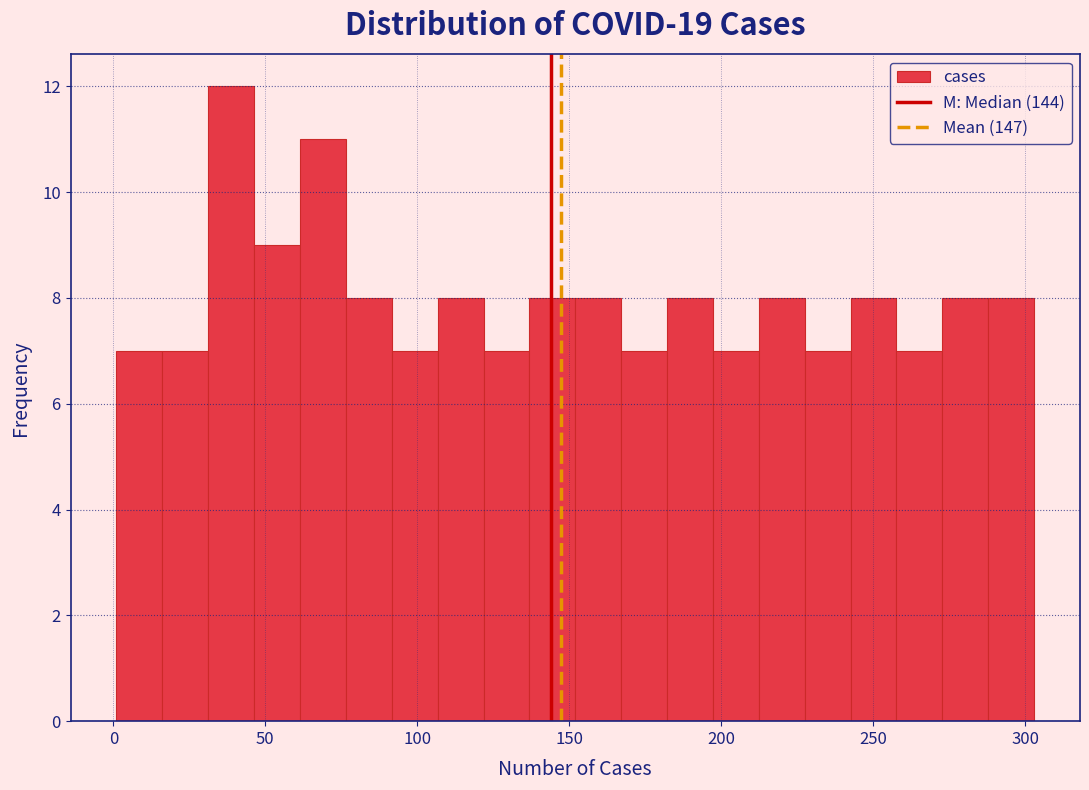

Read against the x-axis, roughly where is the centre of the tallest bar?

40